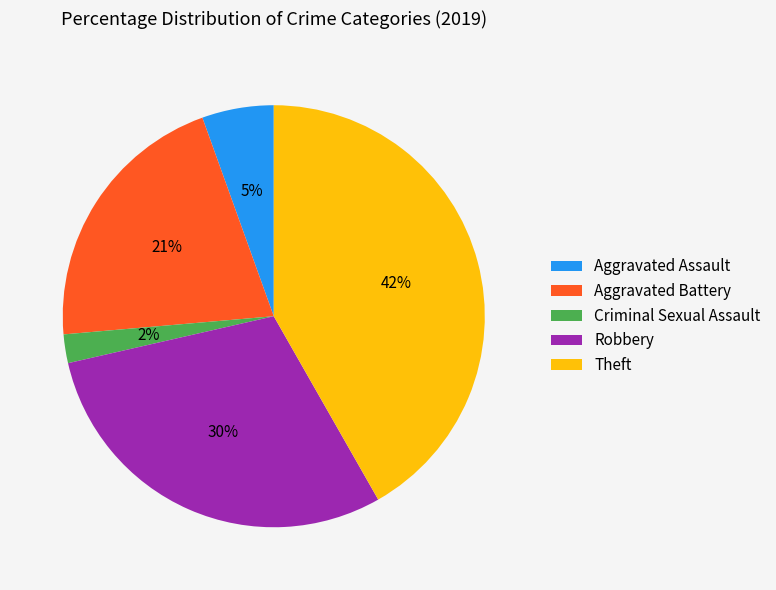

What is the smallest slice in the pie chart?

Criminal Sexual Assault